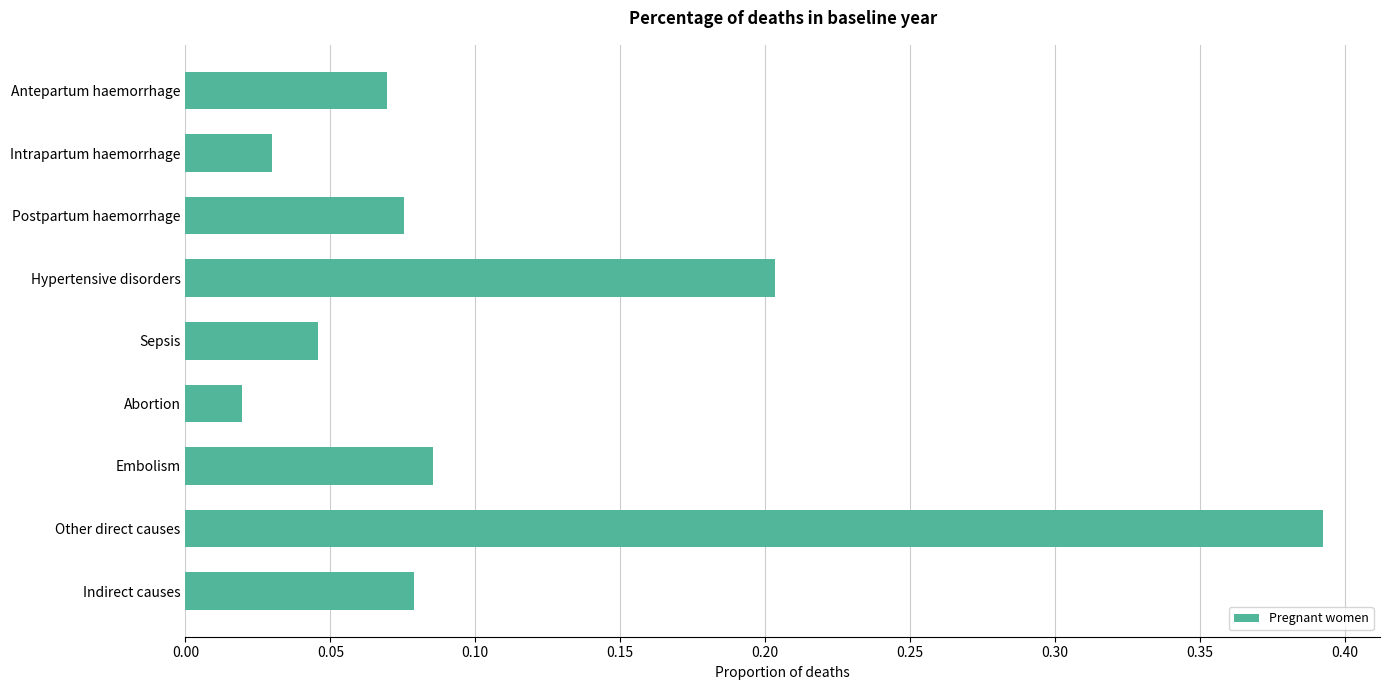

What is the difference between the second highest and minimum values?

0.2